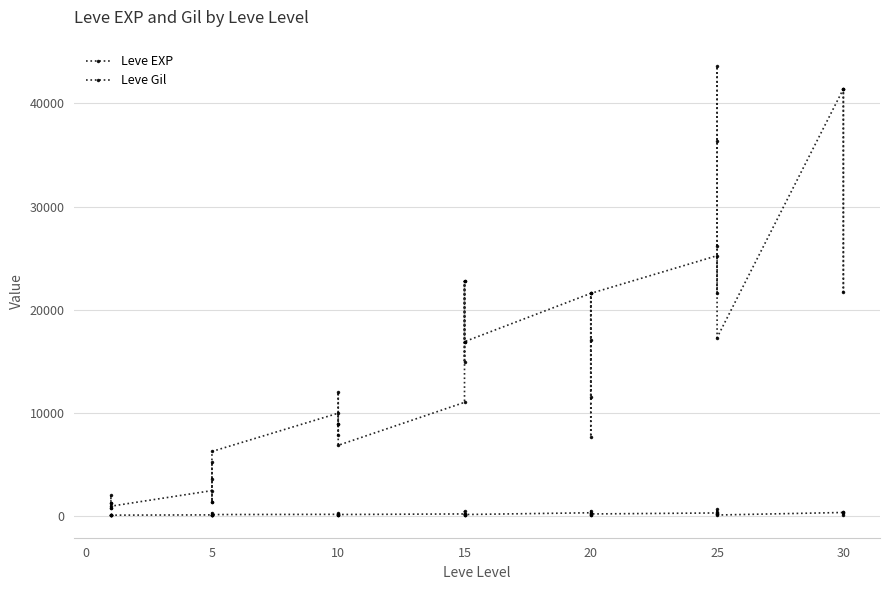

In Leve EXP, how many points are higher than both neighbors (excluding endpoints)?

12